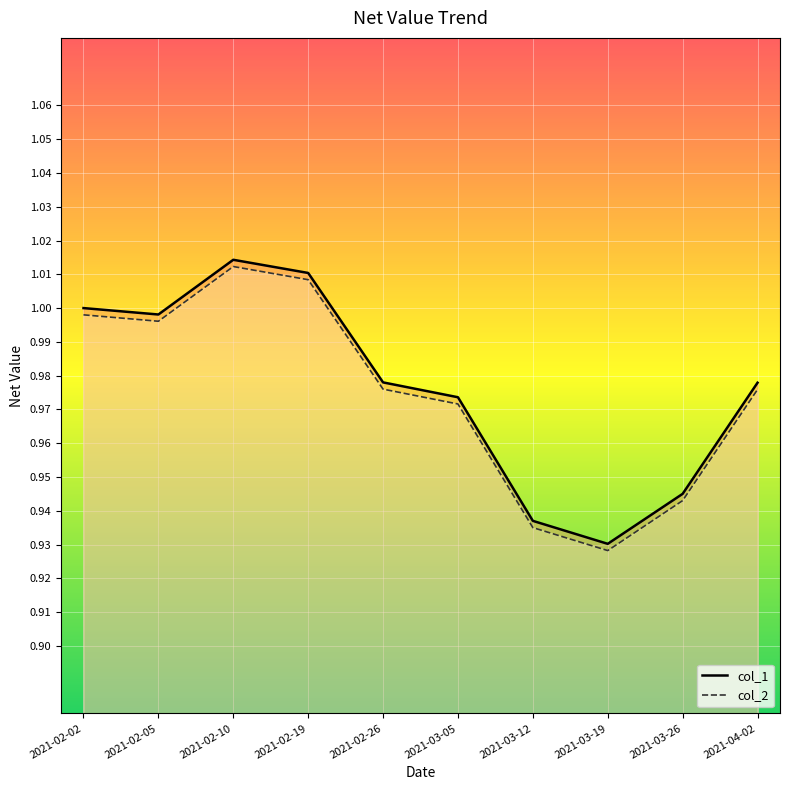

Rank the series by their average value, from lowest to highest.

col_2, col_1